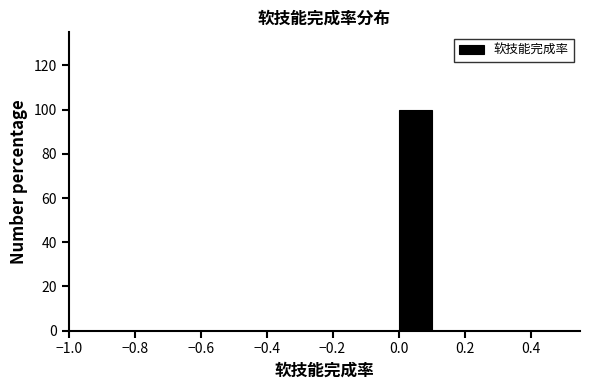

Reading left to right, transcribe this chart: for each bar, give the range it covers on the x-axis and its height. The values are not printed on the chart, so give them approximately, as read against the axis.

-0.5 to -0.4: 0
-0.4 to -0.3: 0
-0.3 to -0.2: 0
-0.2 to -0.1: 0
-0.1 to 0.0: 0
0.0 to 0.1: 100
0.1 to 0.2: 0
0.2 to 0.3: 0
0.3 to 0.4: 0
0.4 to 0.5: 0